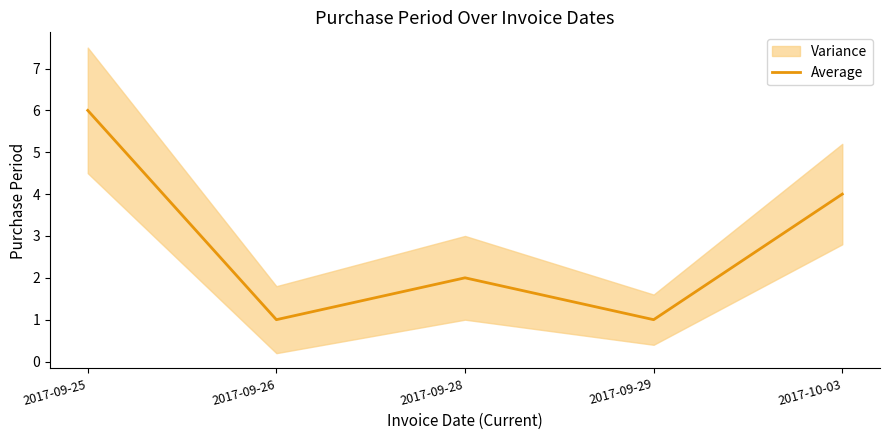

What value does the data have at 2017-09-25?

6